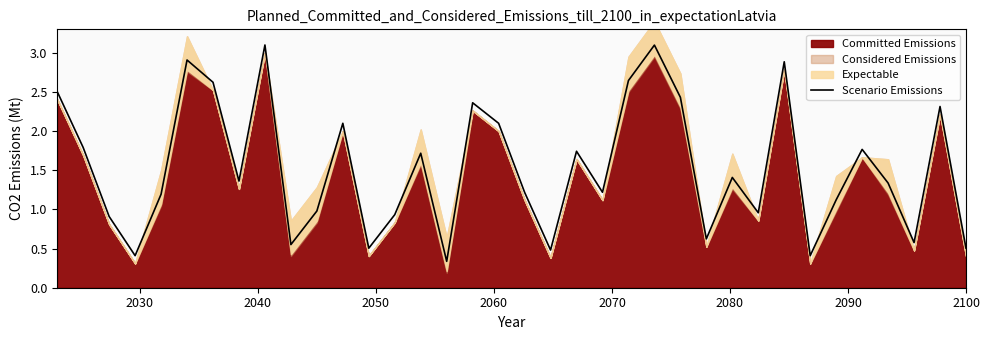

Is it true that the value at 13 is 0.4?

False